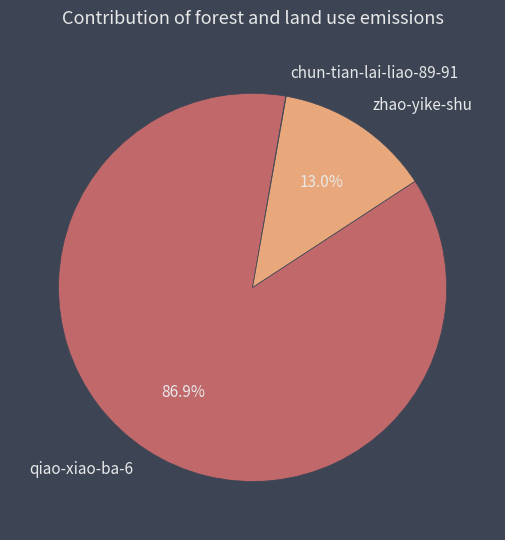

To the nearest percent, what is the difference between the largest and smallest slice percentages?

87%